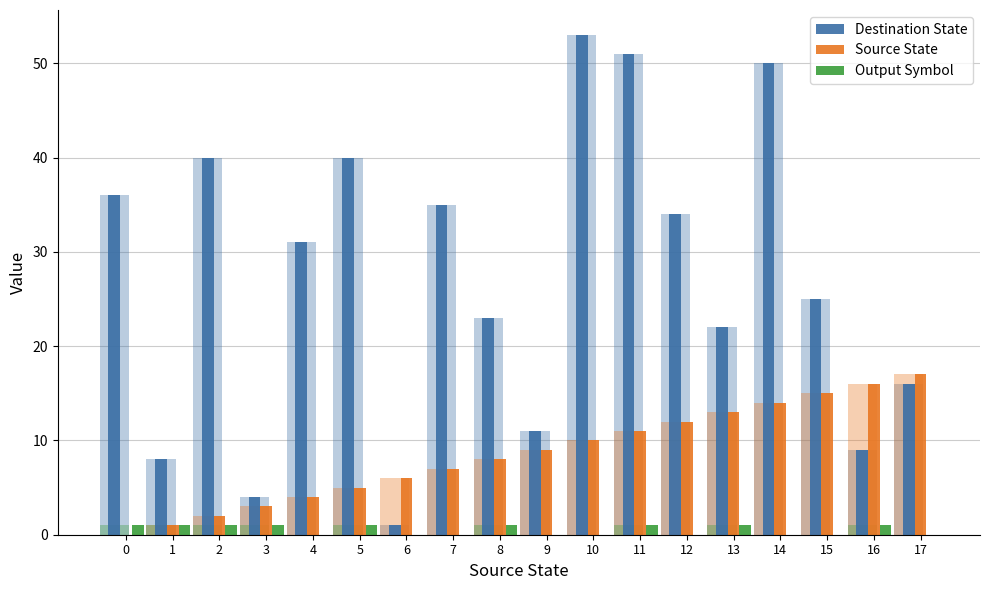

Reading left to right, what are all the values shown in this chart?

Destination State: 0=36	1=8	2=40	3=4	4=31	5=40	6=1	7=35	8=23	9=11	10=53	11=51	12=34	13=22	14=50	15=25	16=9	17=16
Source State: 0=0	1=1	2=2	3=3	4=4	5=5	6=6	7=7	8=8	9=9	10=10	11=11	12=12	13=13	14=14	15=15	16=16	17=17
Output Symbol: 0=1	1=1	2=1	3=1	4=0	5=1	6=0	7=0	8=1	9=0	10=0	11=1	12=0	13=1	14=0	15=0	16=1	17=0